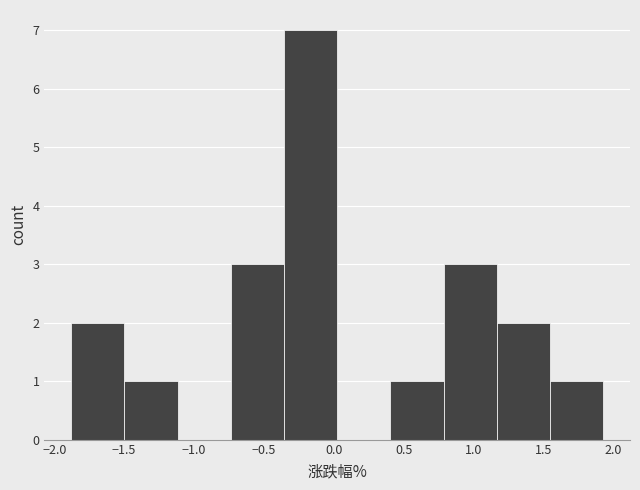

Reading left to right, transcribe this chart: for each bar, give the range it covers on the x-axis and its height. Neither the bar edges nor the heights are printed on the chart, so give them approximately, as read against the axes.

-1.90 to -1.50: 2
-1.50 to -1.10: 1
-1.10 to -0.75: 0
-0.75 to -0.35: 3
-0.35 to 0.05: 7
0.05 to 0.40: 0
0.40 to 0.80: 1
0.80 to 1.15: 3
1.15 to 1.55: 2
1.55 to 1.95: 1